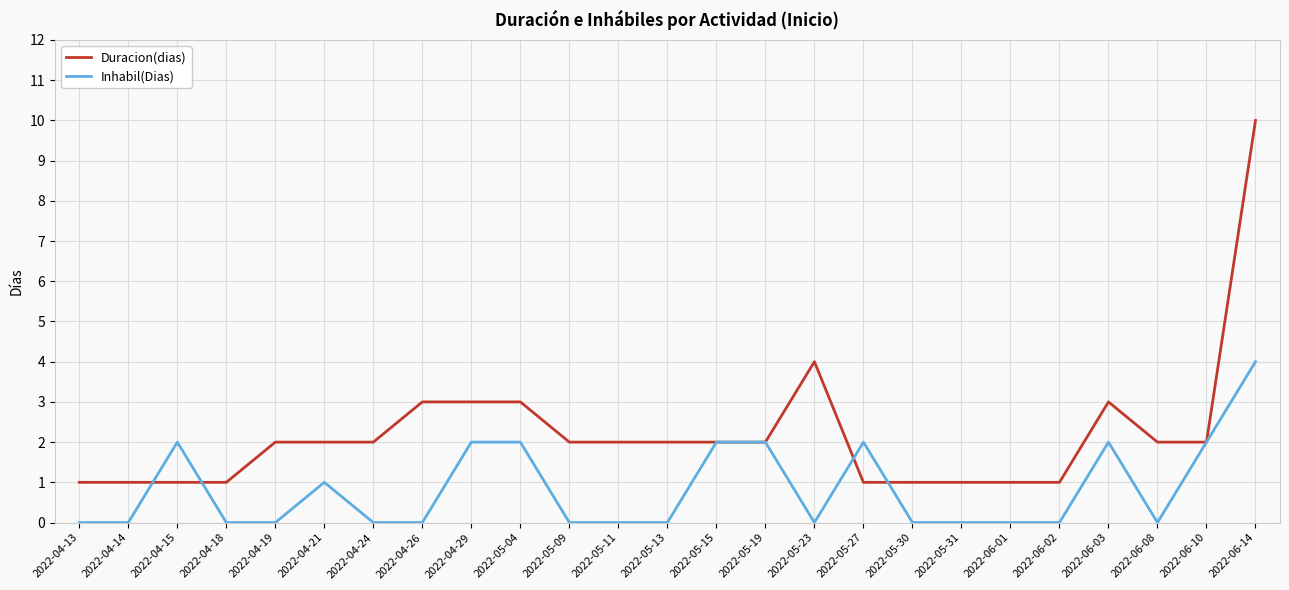

Which series has the largest range (max minus min)?

Duracion(dias)